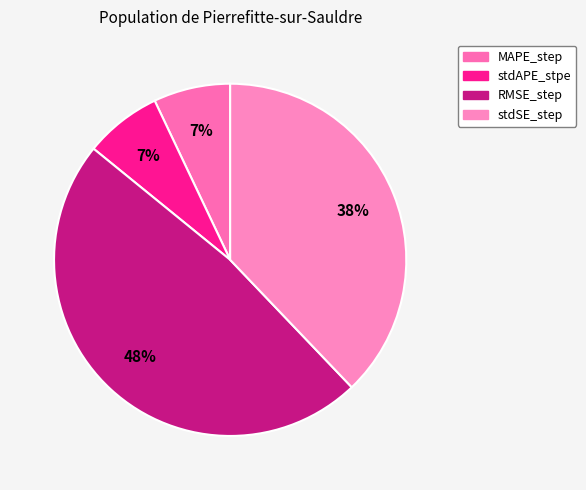

To the nearest percent, what percentage of the pie is RMSE_step?

48%